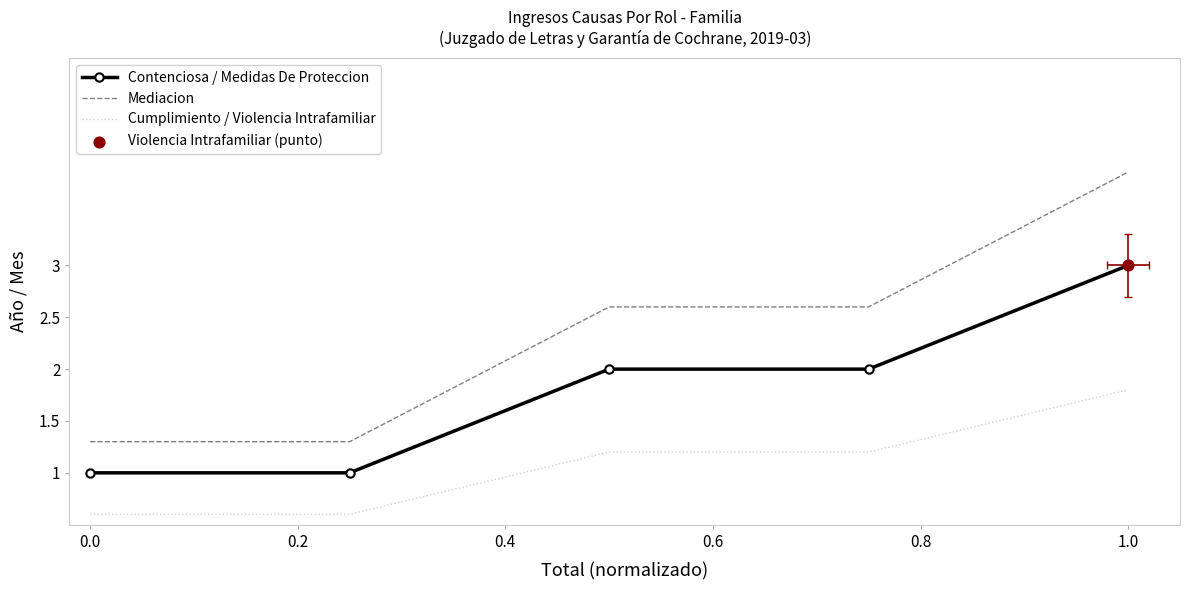

At how many categories does at least one series exceed 3?

1